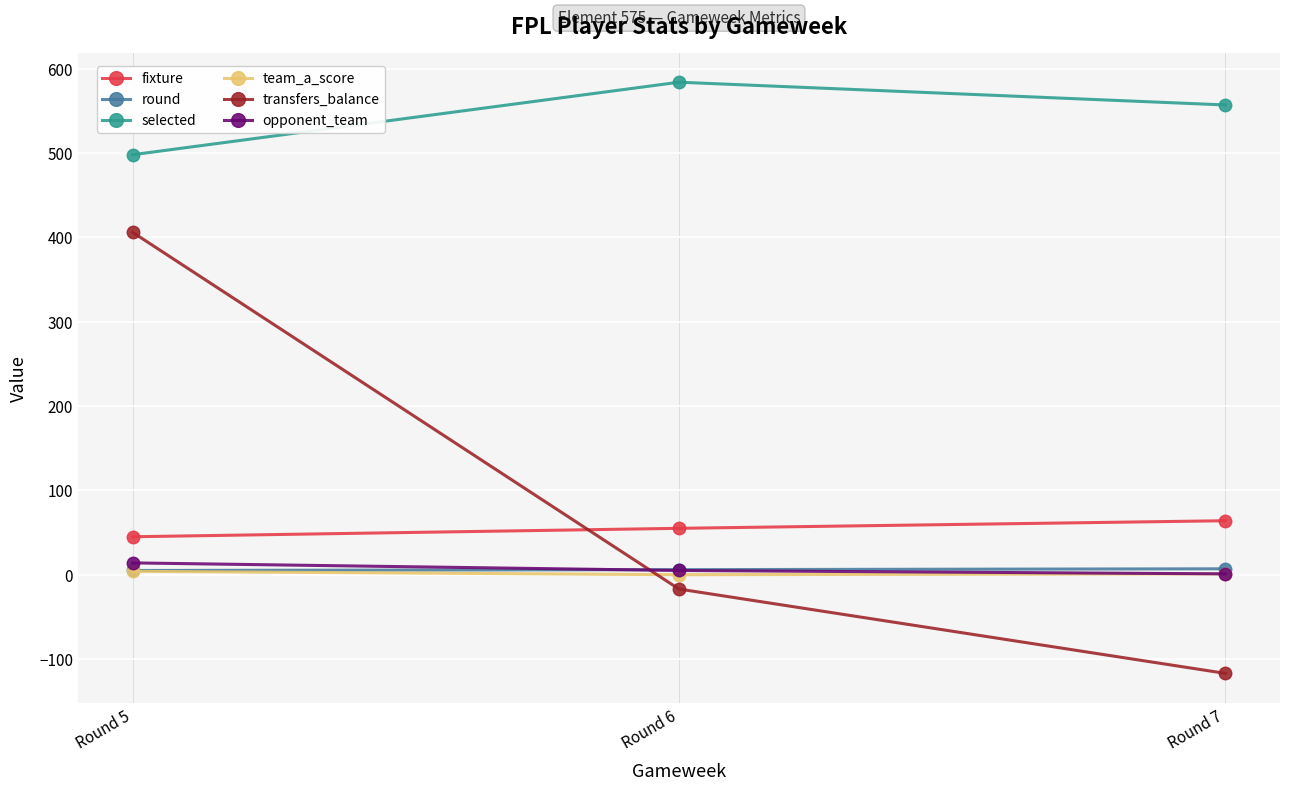

What is the value of the transfers_balance point at the 2nd from the left?

-17